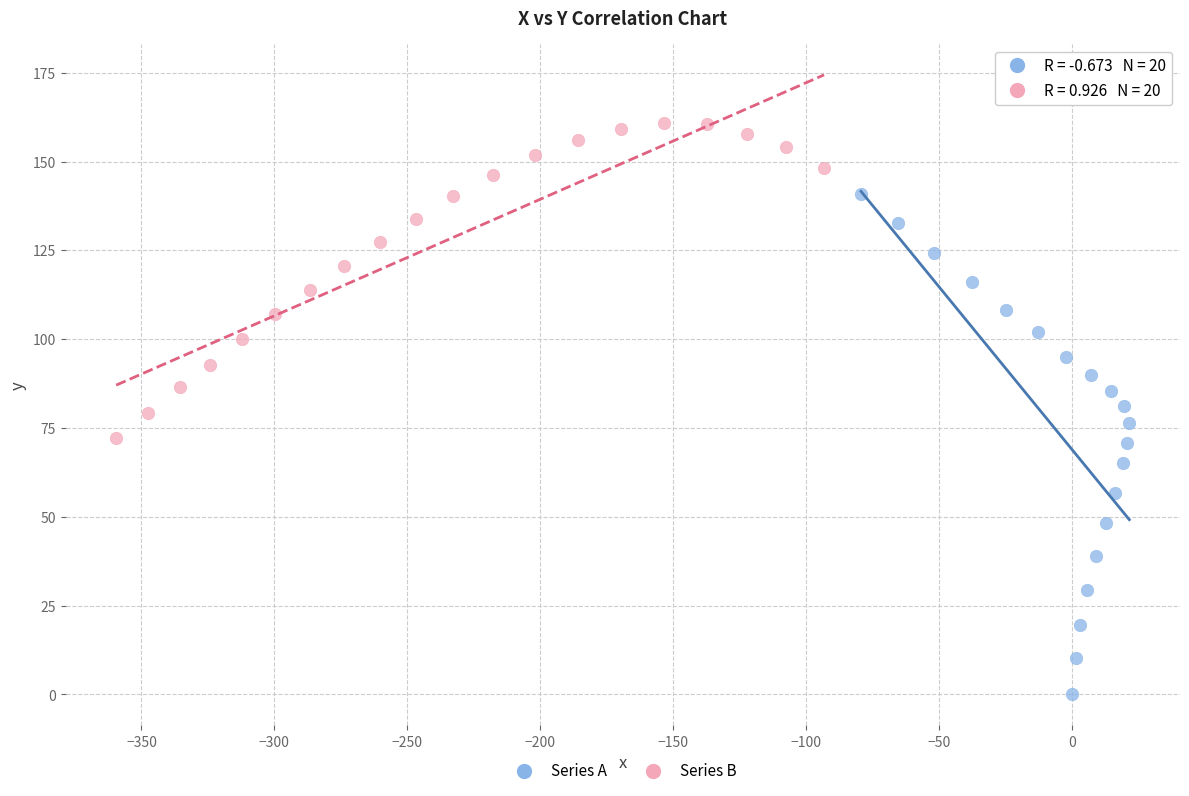

Which series contains the highest Y value?

Series B